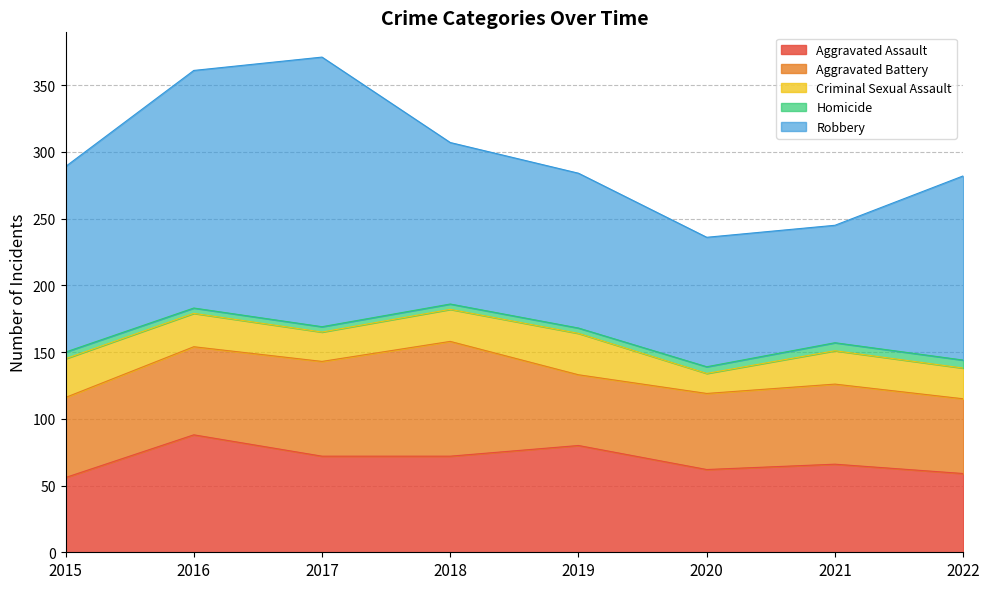

Reading left to right, transcribe all the data shown in this chart.

Aggravated Assault: 2015=56	2016=88	2017=72	2018=72	2019=80	2020=62	2021=66	2022=59
Aggravated Battery: 2015=60	2016=66	2017=71	2018=86	2019=53	2020=57	2021=60	2022=56
Criminal Sexual Assault: 2015=29	2016=25	2017=22	2018=24	2019=31	2020=15	2021=25	2022=23
Homicide: 2015=5	2016=4	2017=4	2018=4	2019=4	2020=5	2021=6	2022=6
Robbery: 2015=139	2016=178	2017=202	2018=121	2019=116	2020=97	2021=88	2022=138